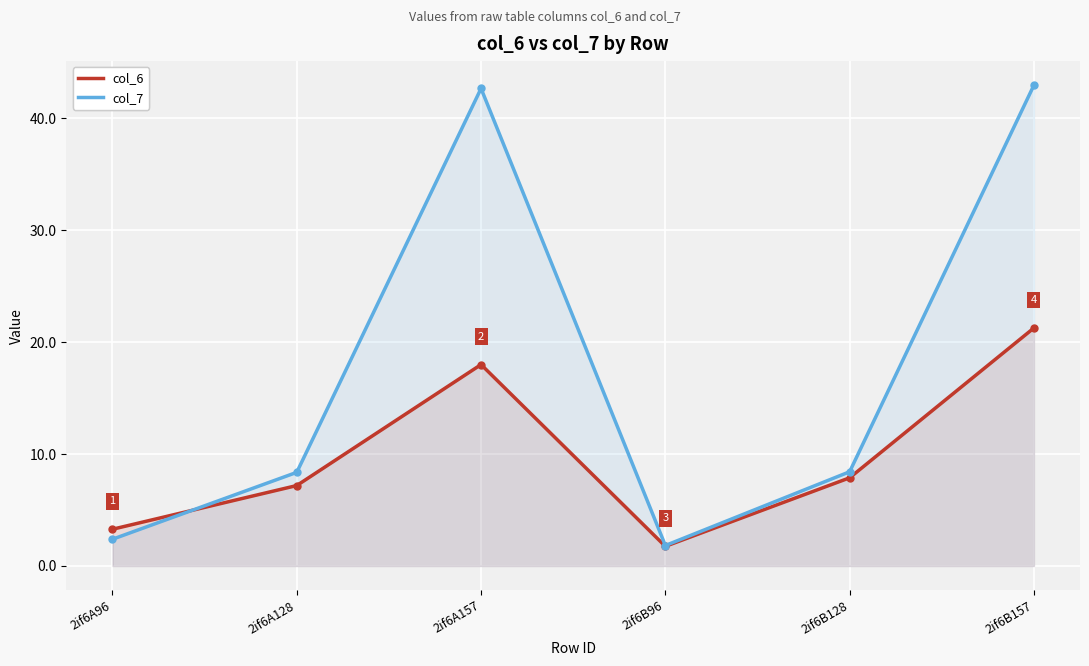

What is the label of the 1st point from the right?

2if6B157